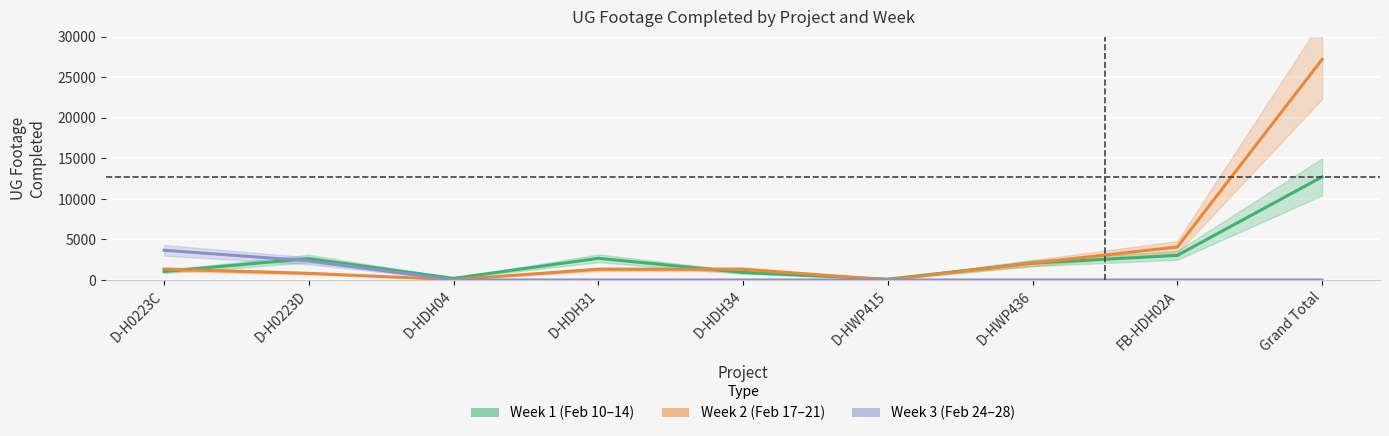

At which label does Week 3 (Feb 24-28) reach its peak?

D-H0223C